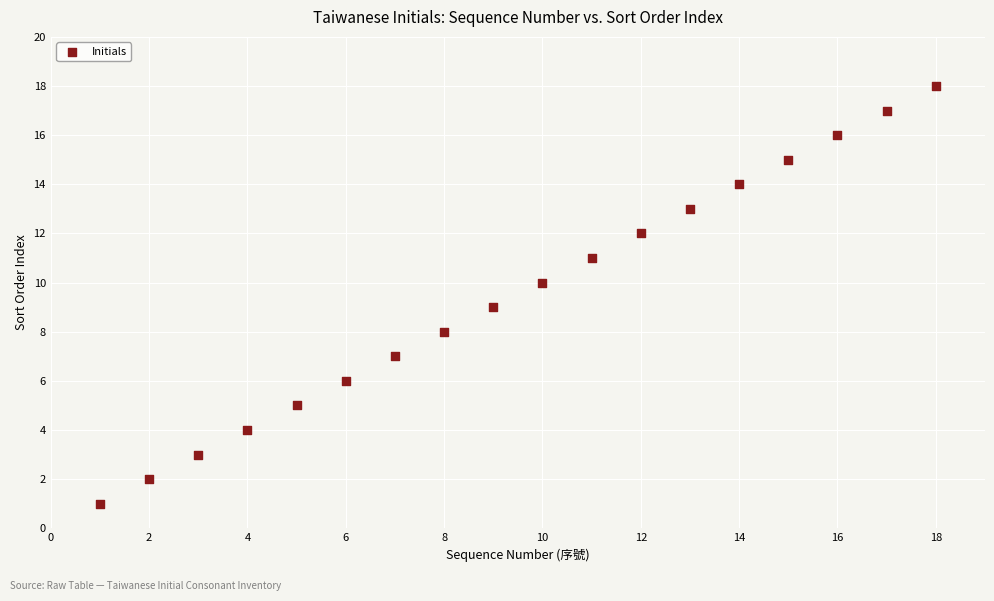

What is the range of Y values (max minus min)?

17